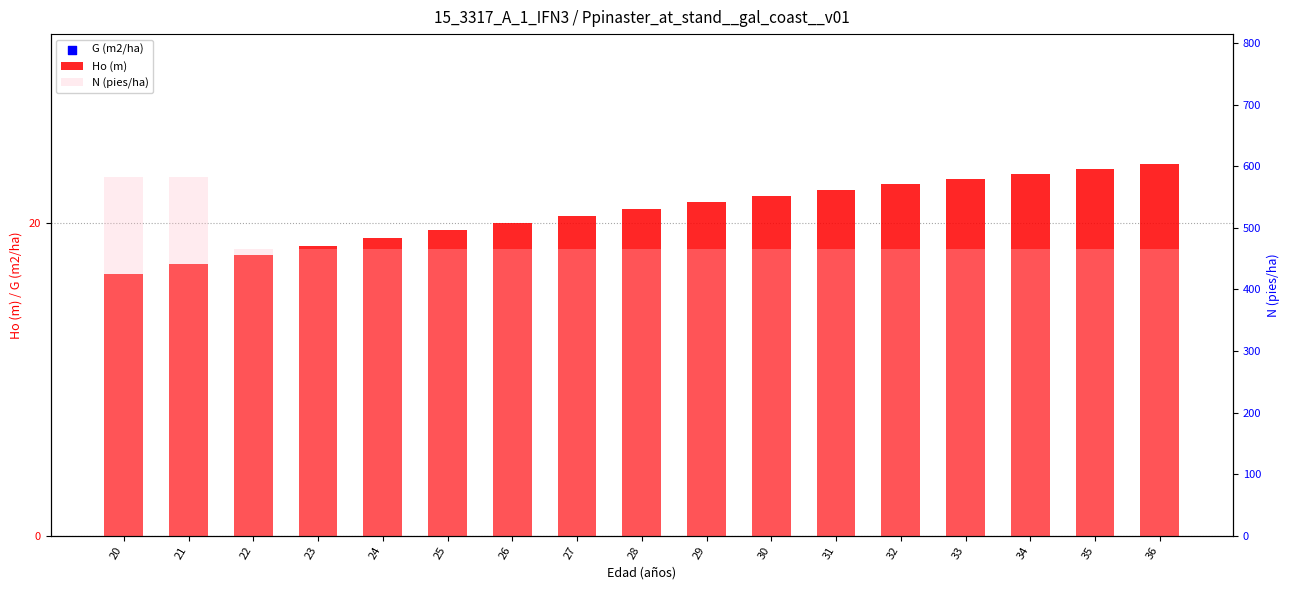

Which series reaches the maximum Y coordinate?

N (pies/ha)